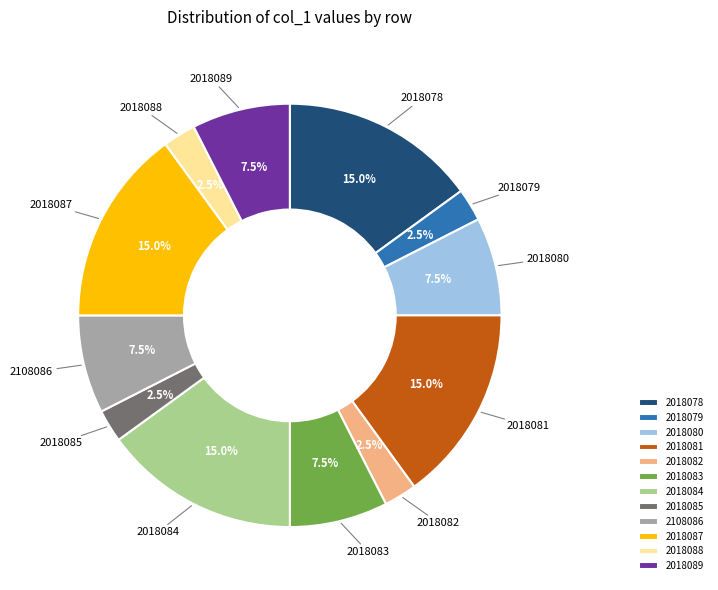

Between 2018078 and 2018083, which is larger?

2018078